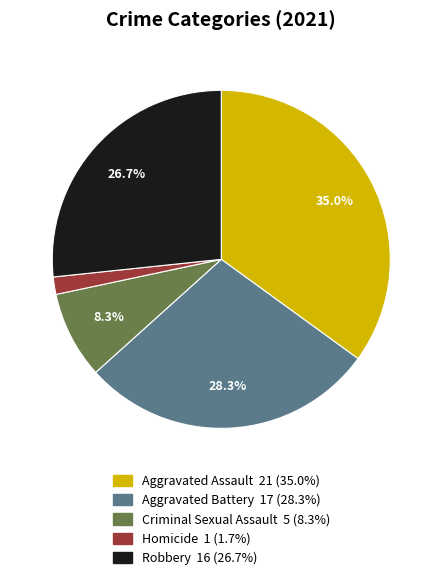

Rank the categories by value from highest to lowest.

Aggravated Assault, Aggravated Battery, Robbery, Criminal Sexual Assault, Homicide